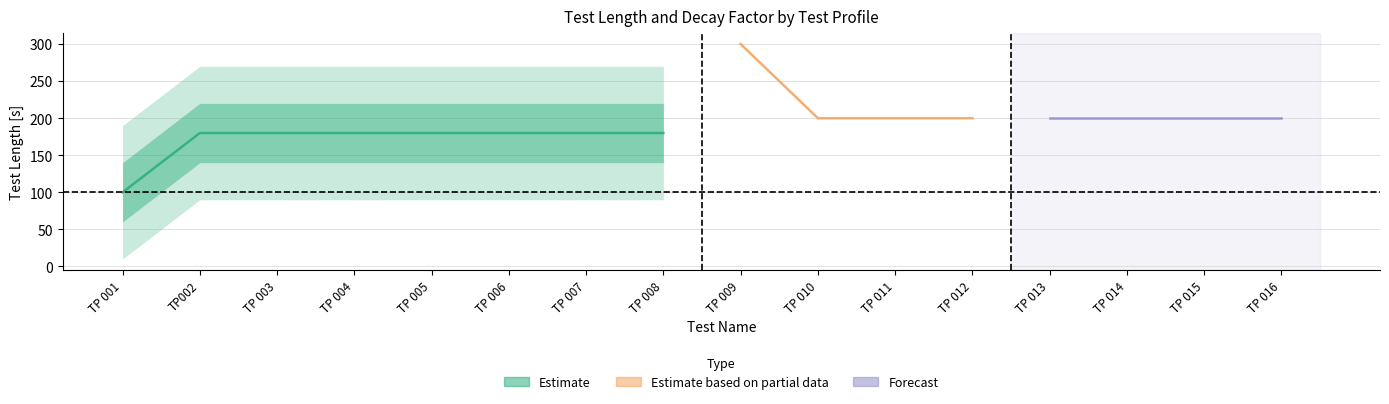

How many values in the Test Length [s] series exceed 200?

1